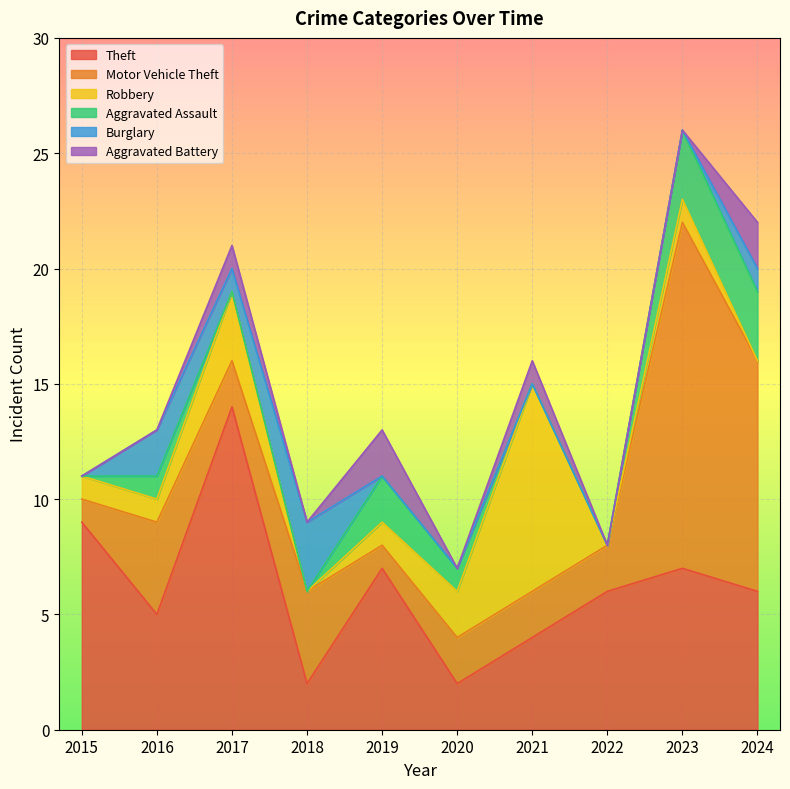

How many lines are shown in the chart?

6